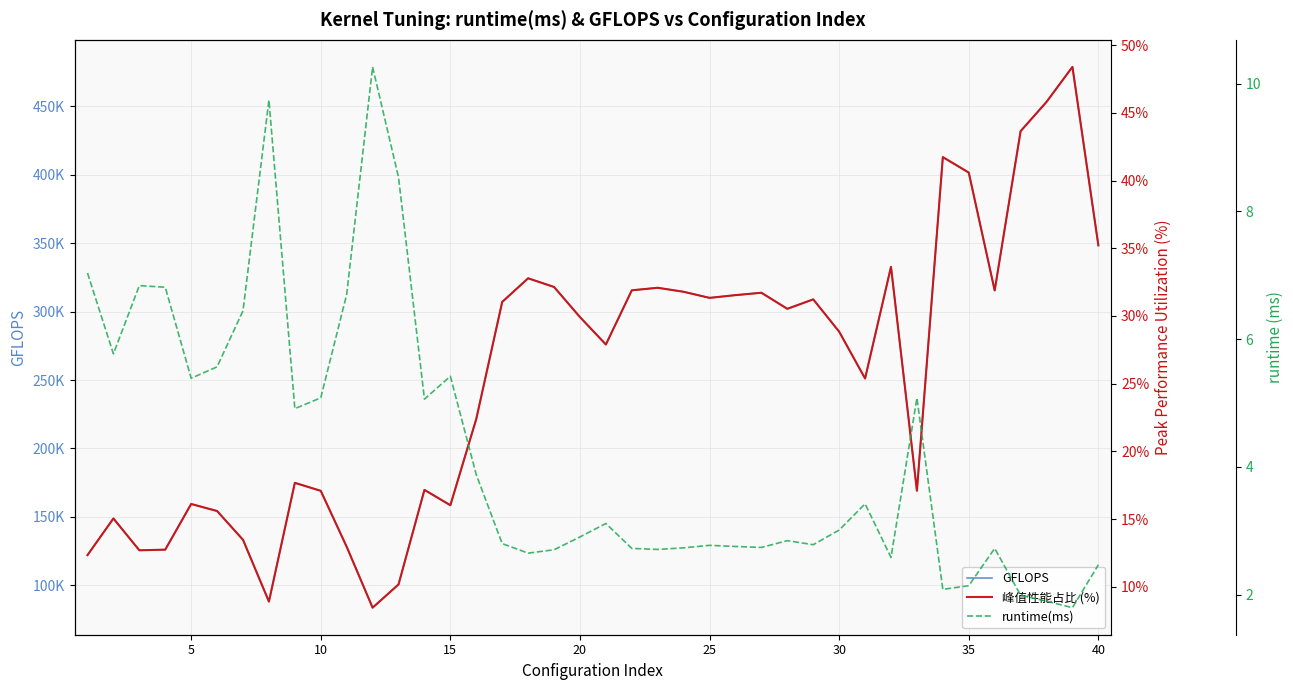

What is the maximum value shown in the chart?

478828.0